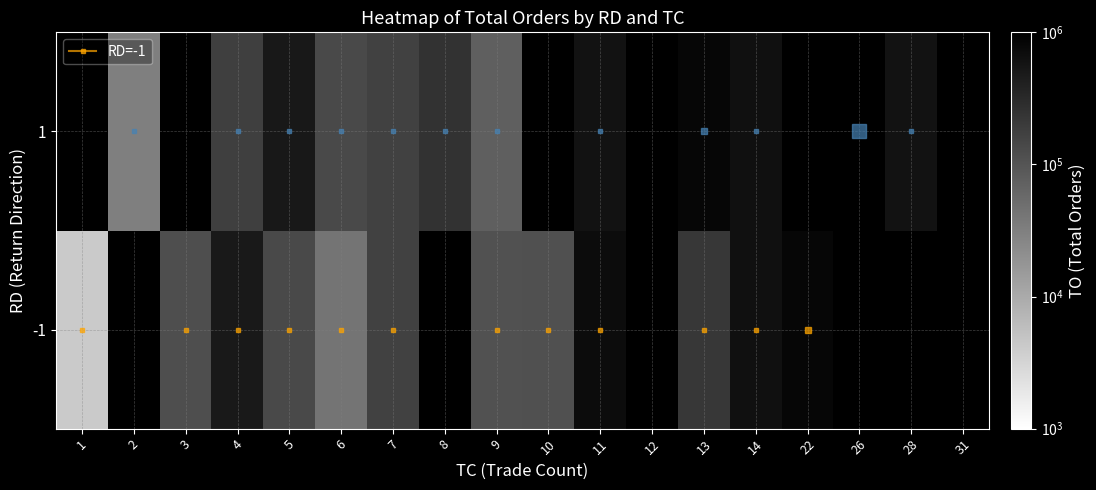

Which has a higher value, 28 or 12?

12